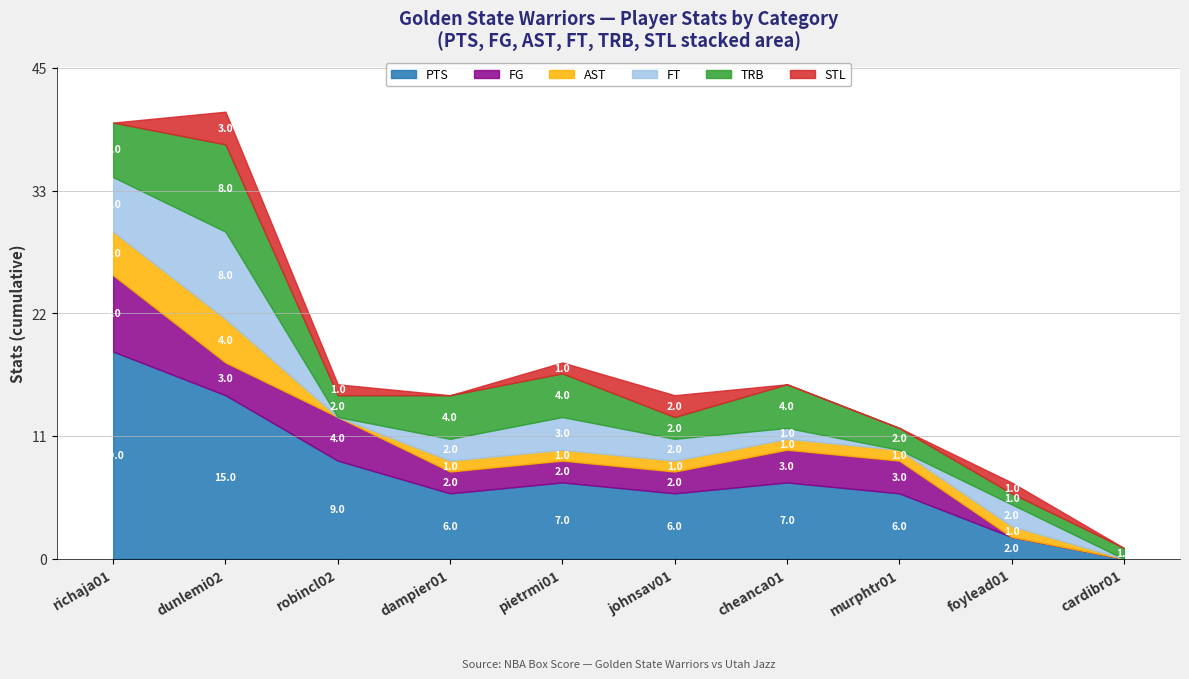

What are all the series names shown in the legend?

PTS, FG, AST, FT, TRB, STL